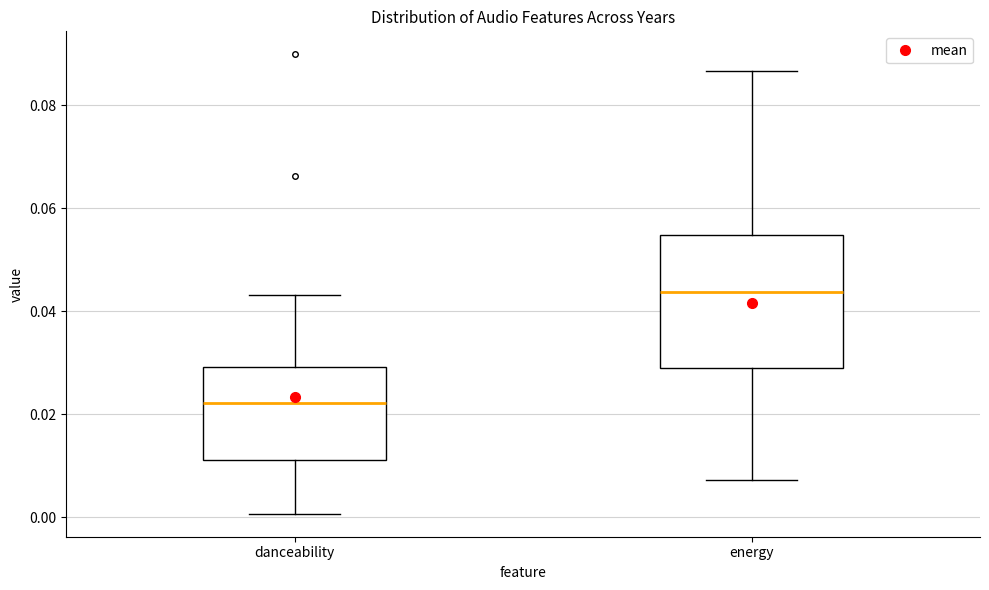

Reading left to right, transcribe this box plot: for each box, give where its median line is, the range the box spans, and where its two whiskers end, as read against the y-axis. The values are not printed on the chart, so give them approximately, as read against the axis.

danceability: median 0.022, box 0.012 to 0.030, whiskers 0.000 to 0.044
energy: median 0.044, box 0.028 to 0.054, whiskers 0.008 to 0.086